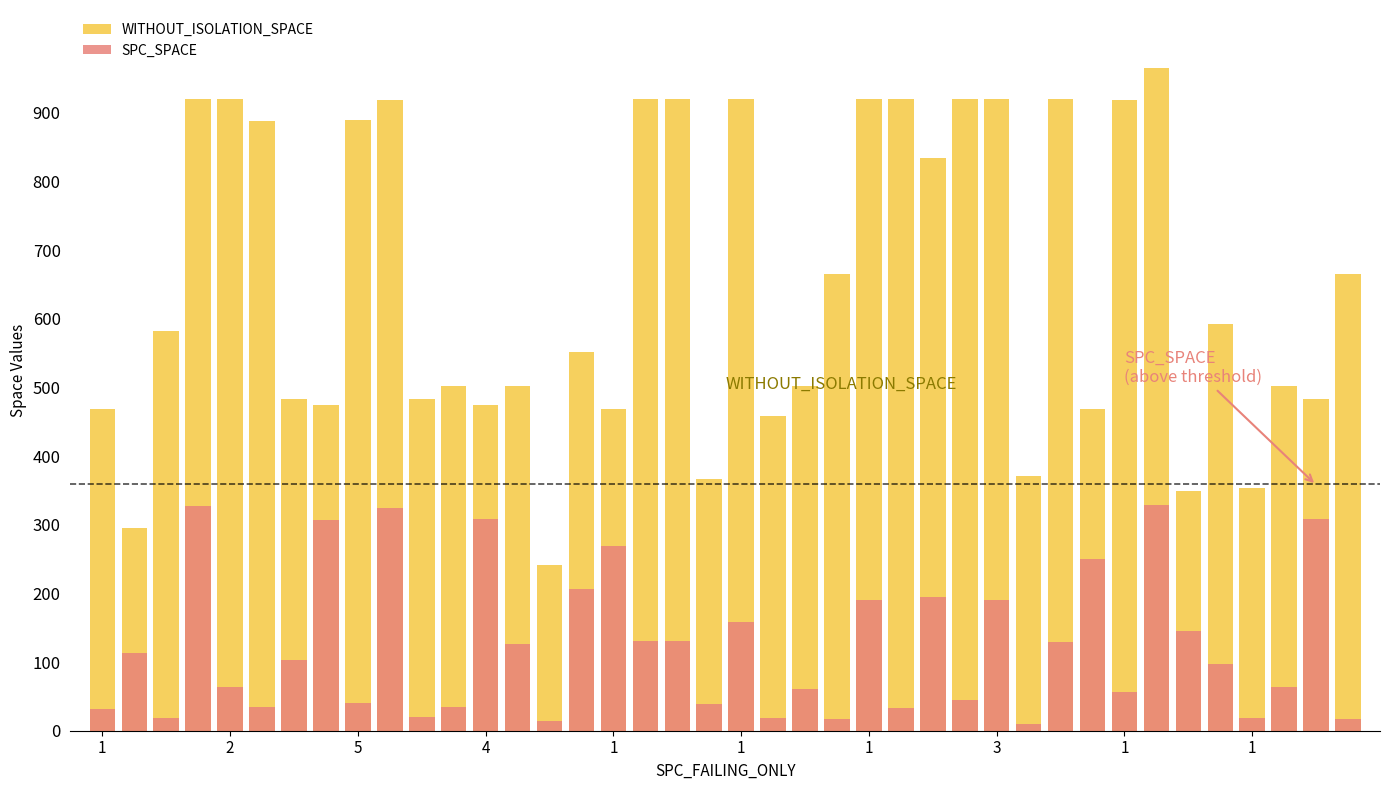

Rank the series at 27 from lowest to highest value.

SPC_SPACE, WITHOUT_ISOLATION_SPACE